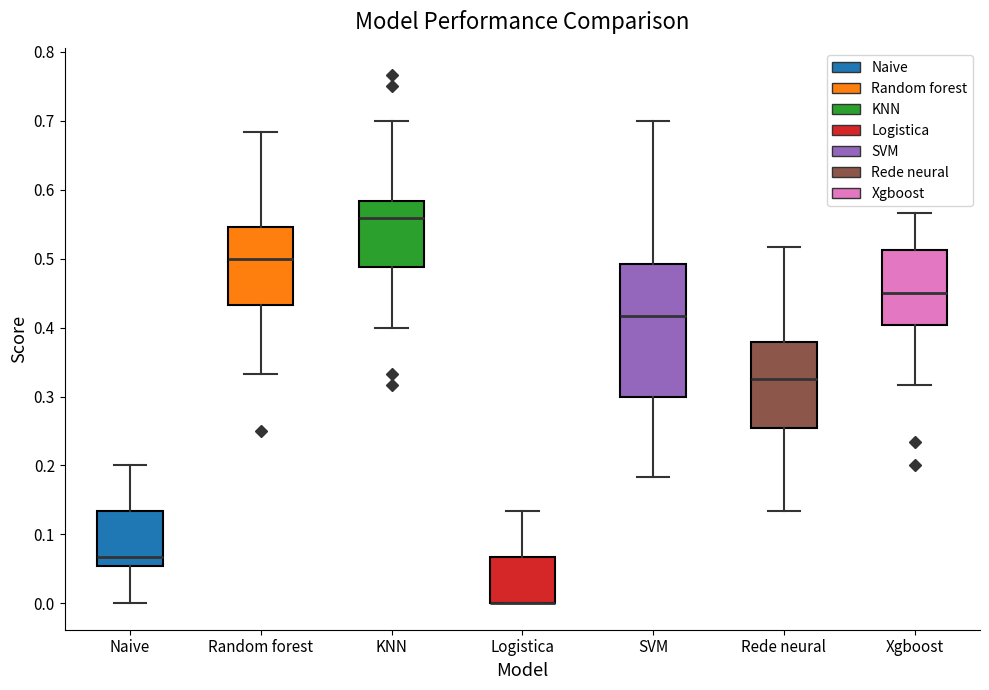

Reading left to right, read every box against the y-axis: the position of its median line, the range the box covers, and the ends of its whiskers. The values are not printed on the chart, so give them approximately, as read against the axis.

Naive: median 0.07, box 0.05 to 0.13, whiskers 0.00 to 0.20
Random forest: median 0.50, box 0.43 to 0.55, whiskers 0.33 to 0.68
KNN: median 0.56, box 0.49 to 0.58, whiskers 0.40 to 0.70
Logistica: median 0.00 (drawn on the box's lower edge), box 0.00 to 0.07, whiskers 0.00 to 0.13
SVM: median 0.42, box 0.30 to 0.49, whiskers 0.18 to 0.70
Rede neural: median 0.33, box 0.25 to 0.38, whiskers 0.13 to 0.52
Xgboost: median 0.45, box 0.40 to 0.51, whiskers 0.32 to 0.57